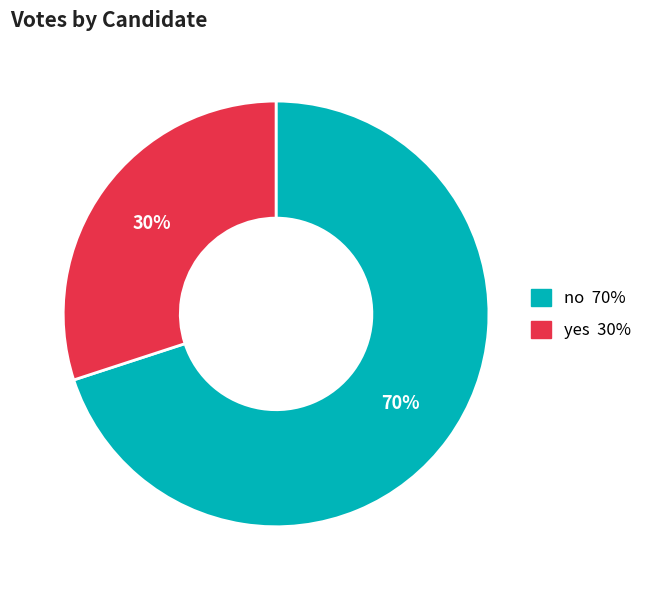

Count the number of slices in the pie.

2